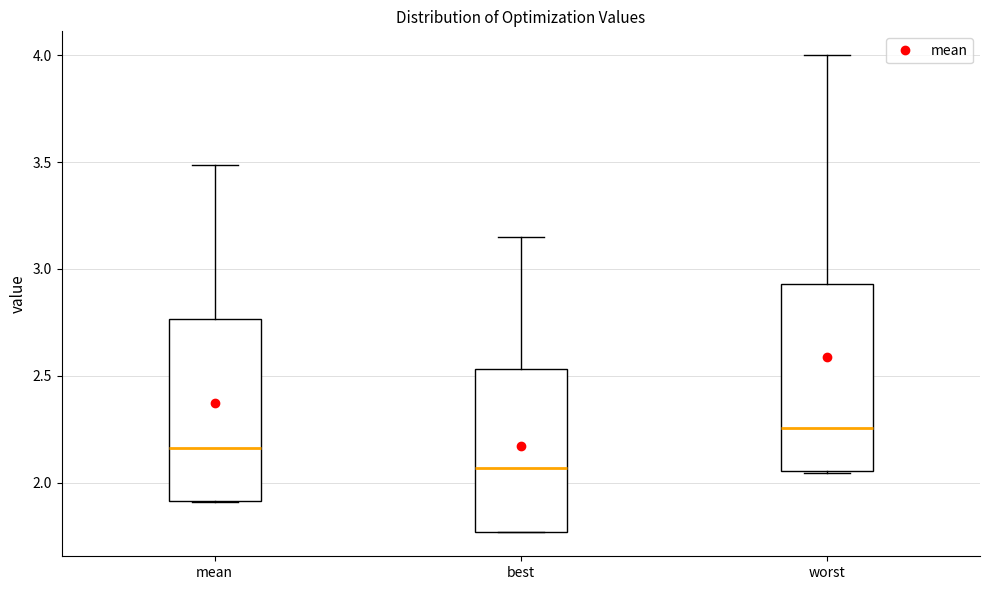

Reading left to right, transcribe this box plot: for each box, give where its median line is, the range the box spans, and where its two whiskers end, as read against the y-axis. The values are not printed on the chart, so give them approximately, as read against the axis.

mean: median 2.15, box 1.90 to 2.75, whiskers 1.90 to 3.50
best: median 2.05, box 1.75 to 2.55, whiskers 1.75 to 3.15
worst: median 2.25, box 2.05 to 2.95, whiskers 2.05 to 4.00